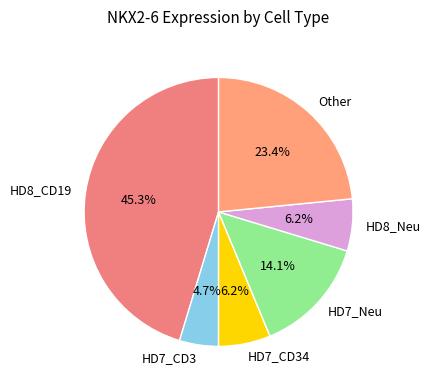

Is there any slice that represents more than half of the pie?

No